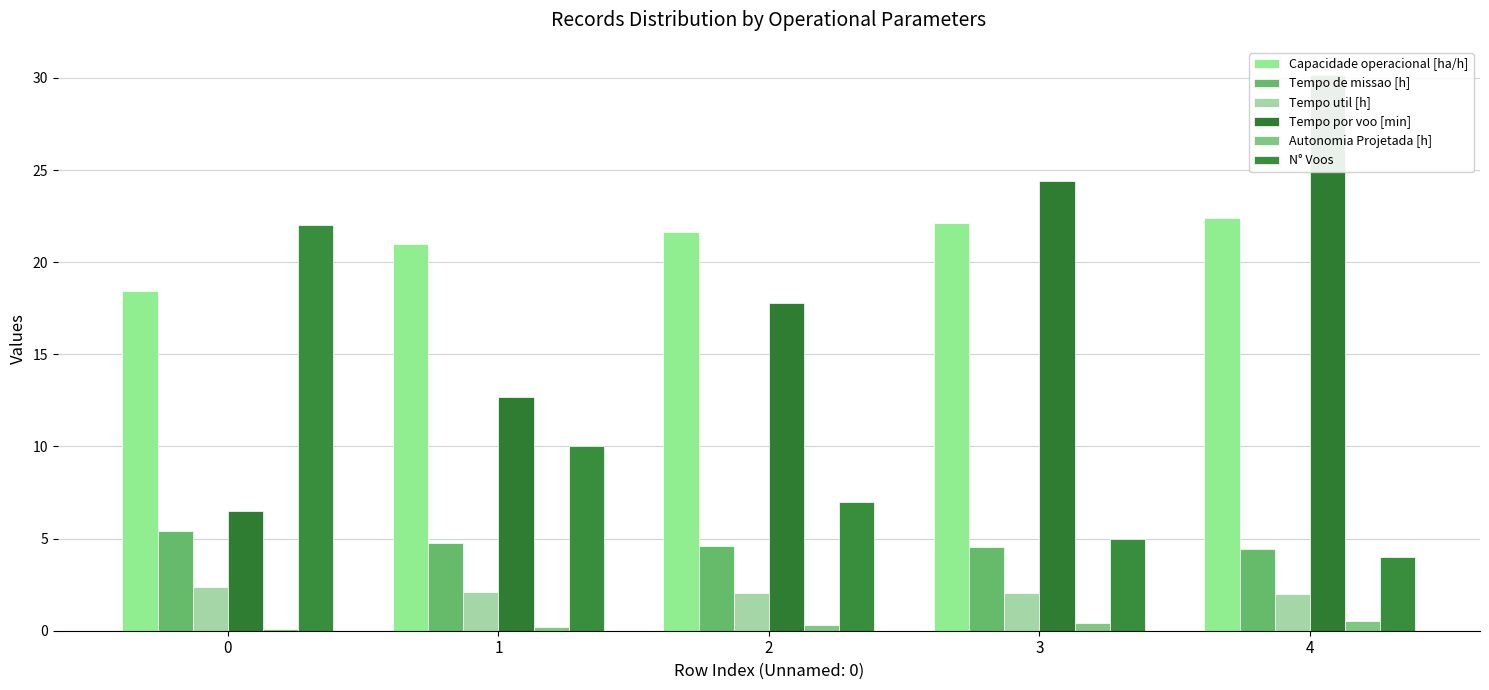

Between 1 and 4, which is larger?

4